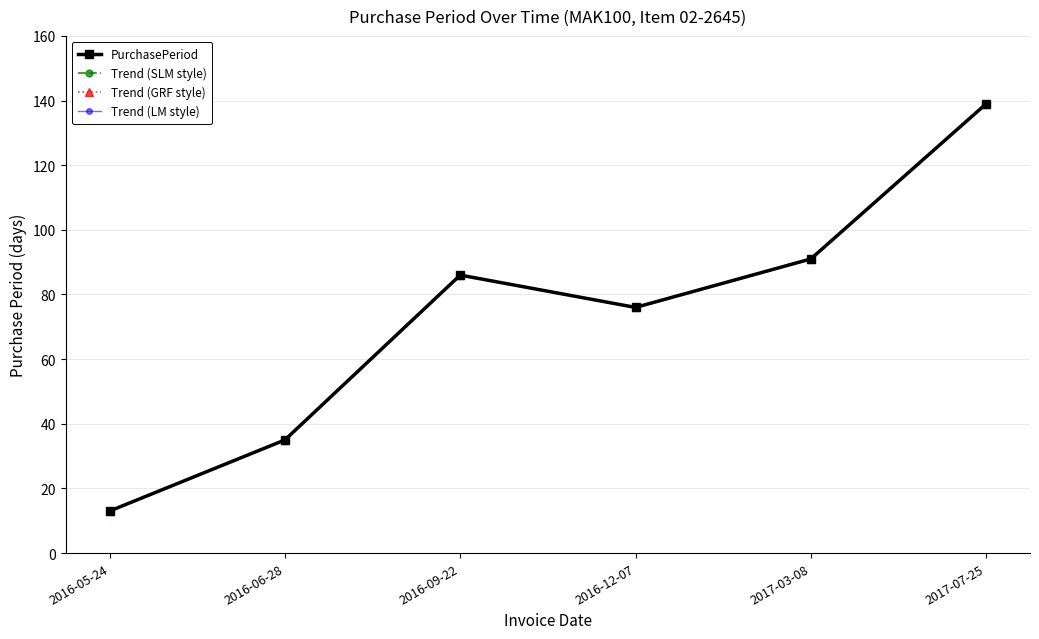

Reading left to right, list all the values displayed in this chart.

PurchasePeriod: 2016-05-24=13	2016-06-28=35	2016-09-22=86	2016-12-07=76	2017-03-08=91	2017-07-25=139
Trend (SLM style): 2016-05-24=13	2016-06-28=35	2016-09-22=86	2016-12-07=76	2017-03-08=91	2017-07-25=139
Trend (GRF style): 2016-05-24=13	2016-06-28=35	2016-09-22=86	2016-12-07=76	2017-03-08=91	2017-07-25=139
Trend (LM style): 2016-05-24=13	2016-06-28=35	2016-09-22=86	2016-12-07=76	2017-03-08=91	2017-07-25=139